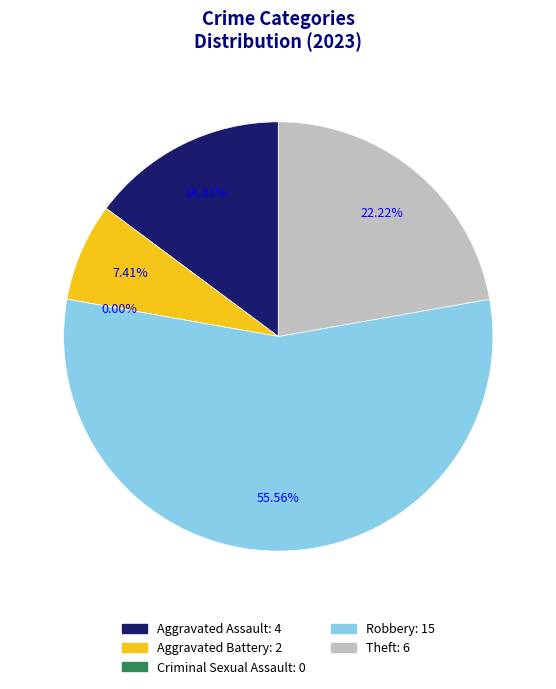

The Criminal Sexual Assault slice represents 0% of the pie. True or false?

True